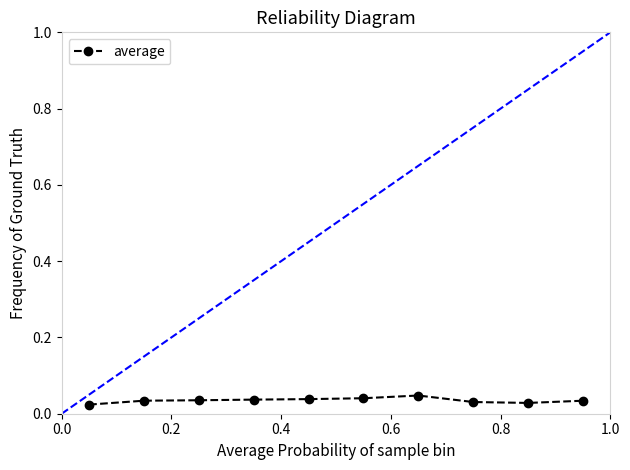

What is the sum of all values?

0.4